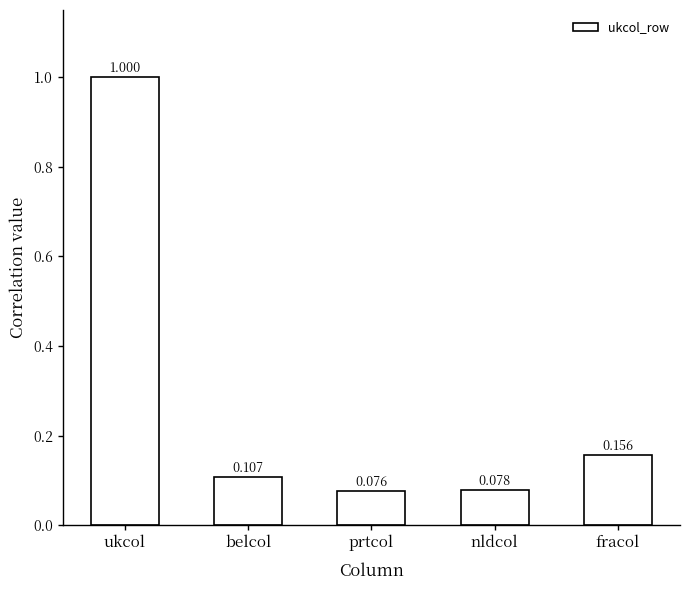

What is the sum of all values?

1.4